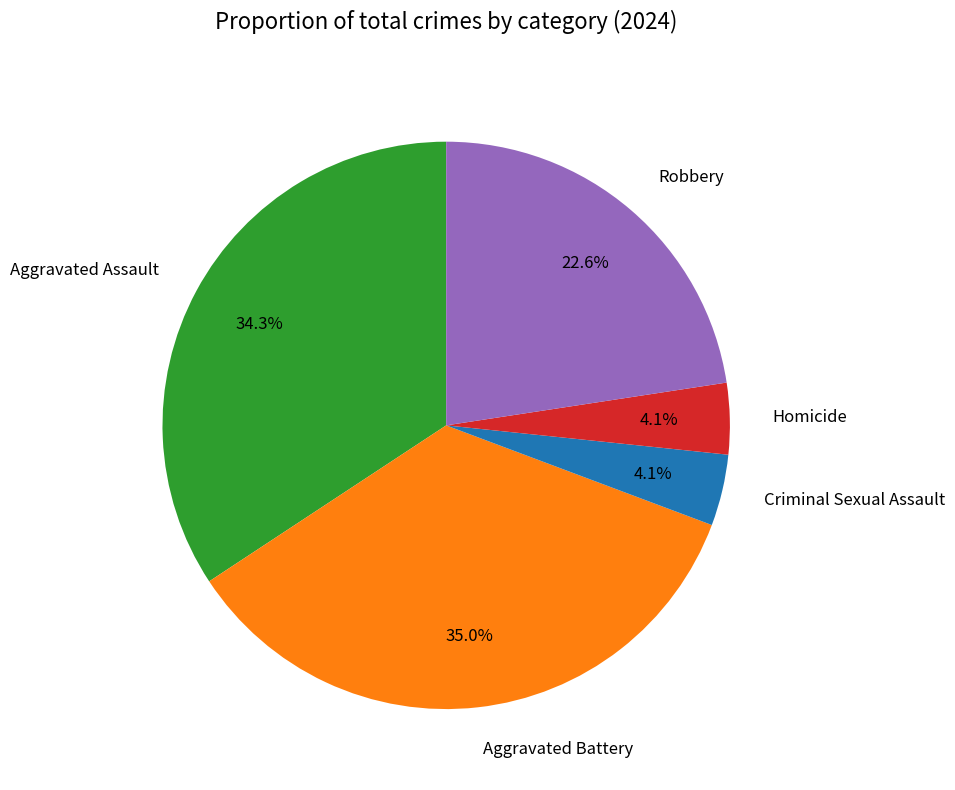

What percentage is NOT represented by Aggravated Battery?

65.0%